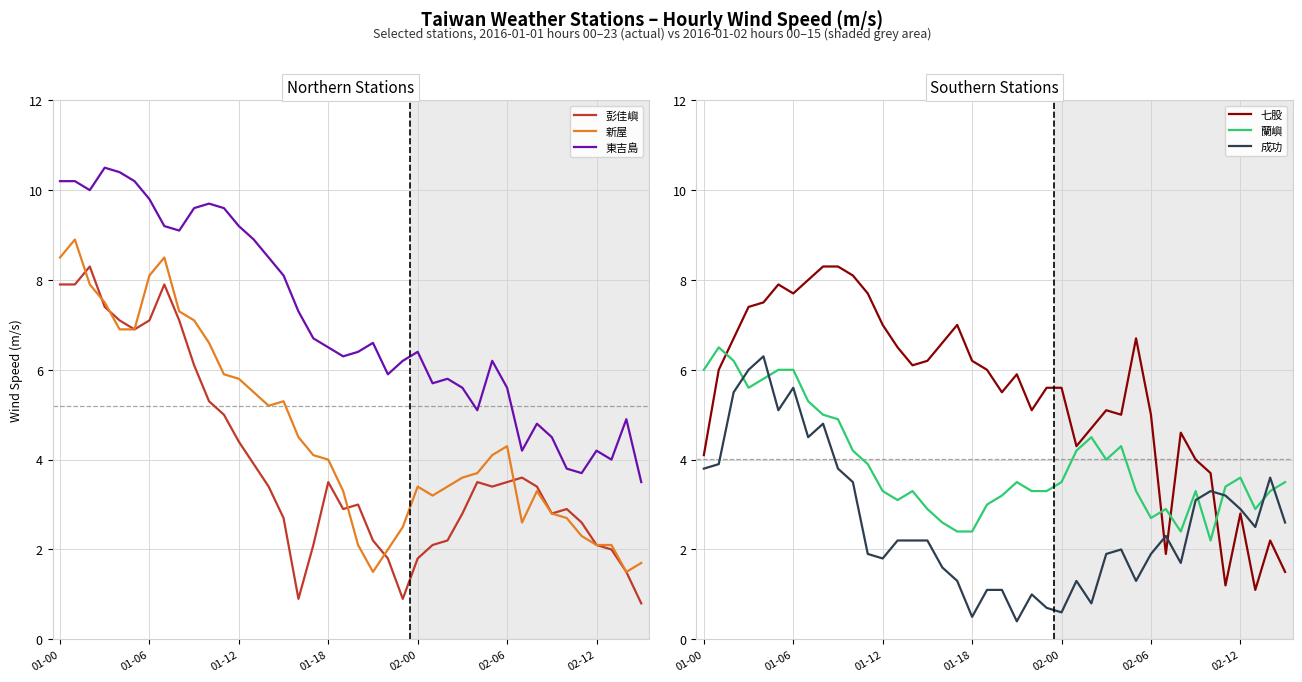

Which series has the largest total across all categories?

東吉島